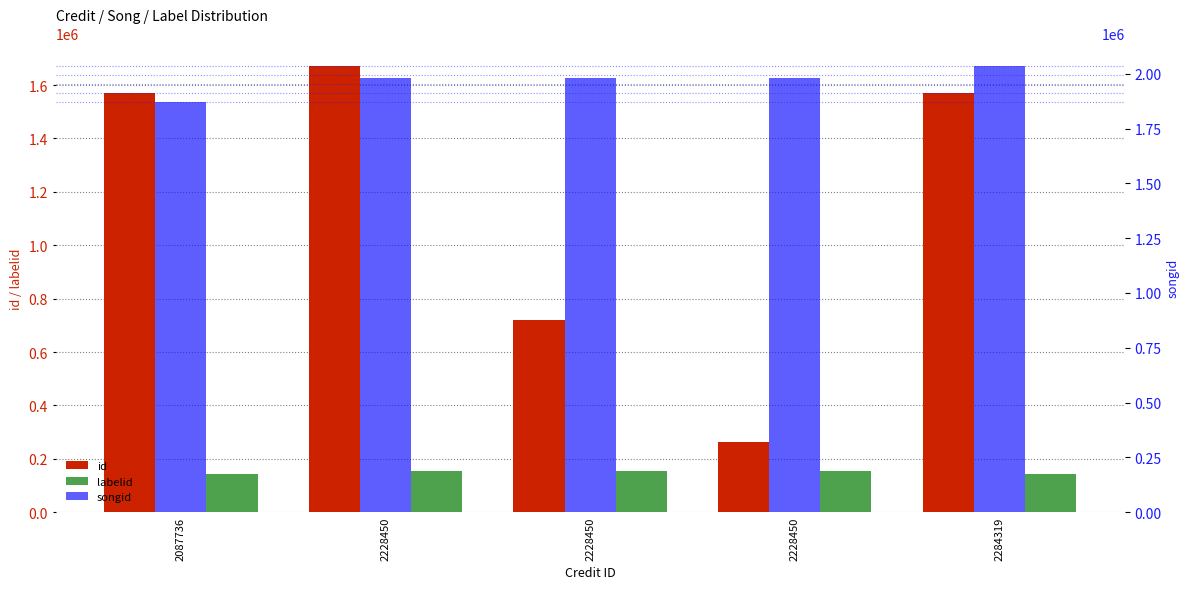

How many bars are there in total?

15